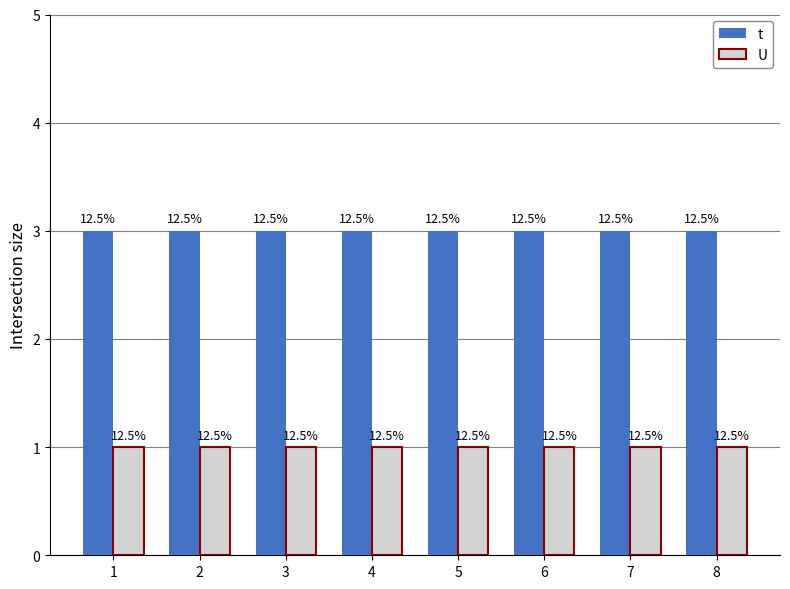

What is the value of the U bar at the 4th from the left?

1